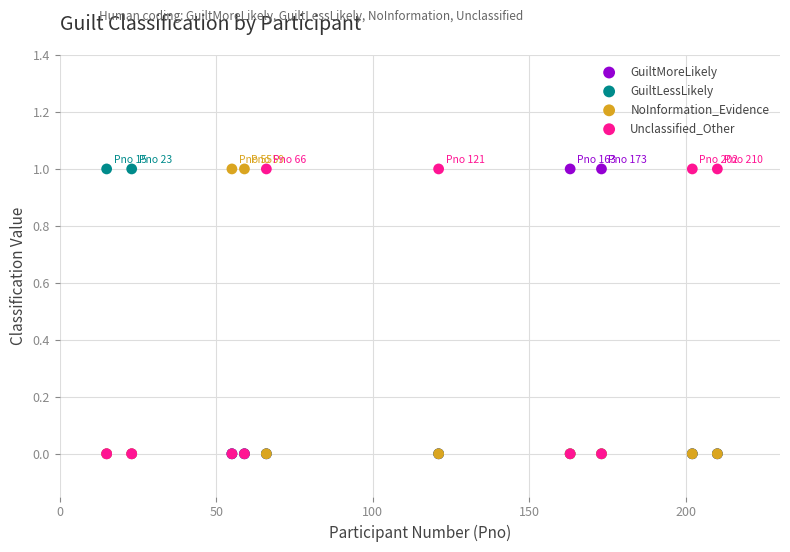

What are all the series names shown in the legend?

GuiltMoreLikely, GuiltLessLikely, NoInformation_Evidence, Unclassified_Other